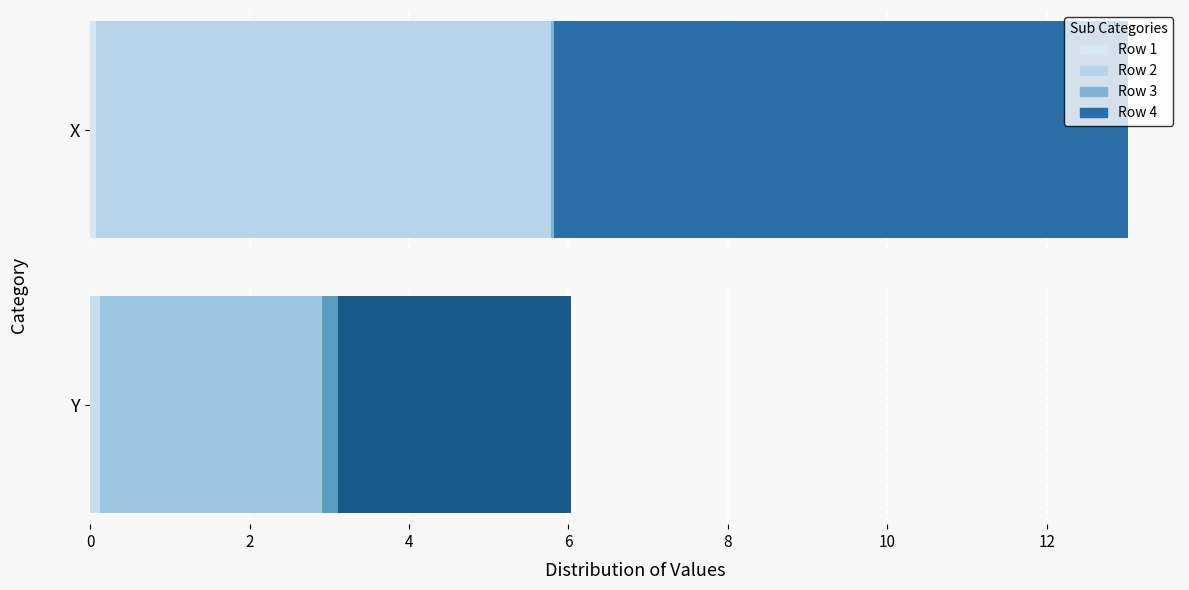

Between 2 and 3, which is larger?

2